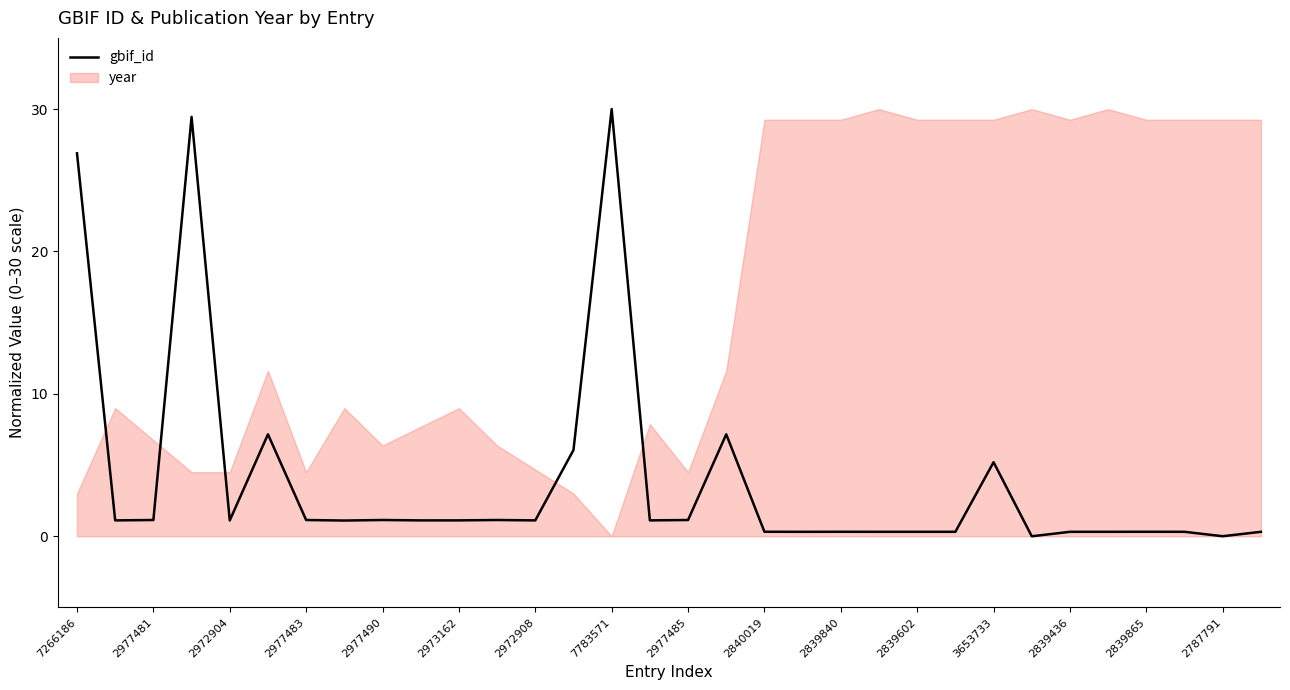

What is the highest value of the gbif_id series?

30.0